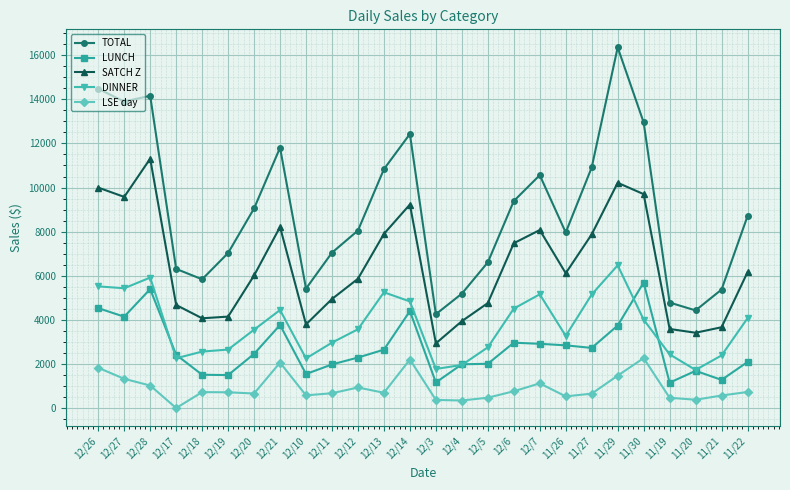

What is the total value across all series at 12/12?

20711